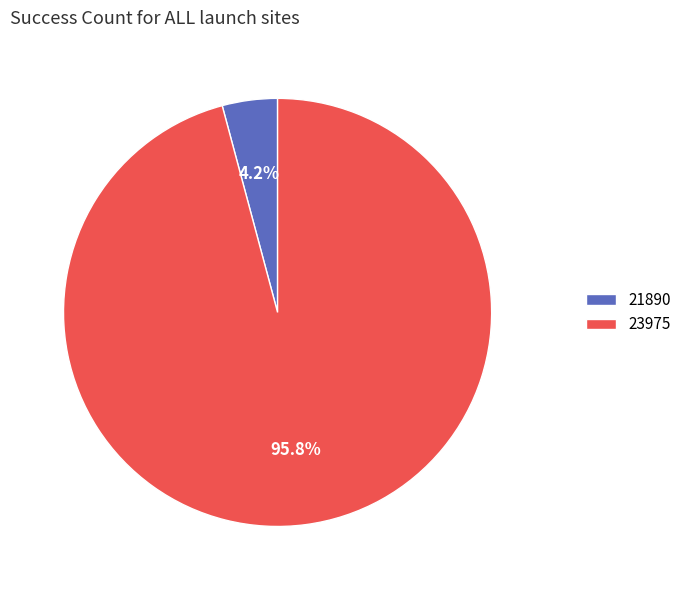

Does any single category account for the majority?

Yes